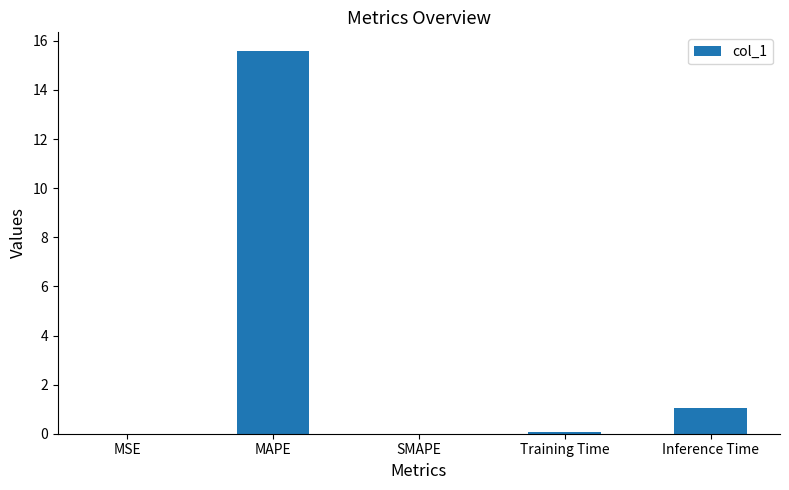

What is the sum of all values?

16.7